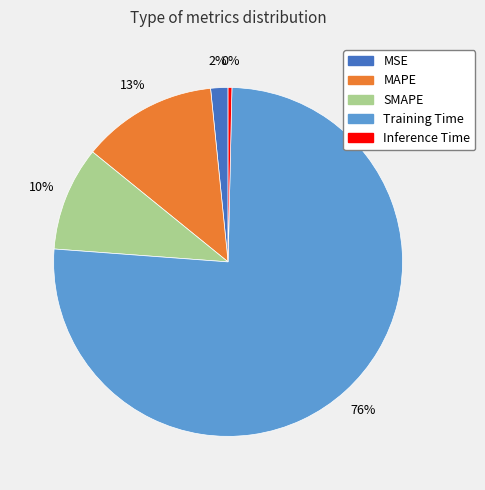

How many slices are in this pie chart?

5